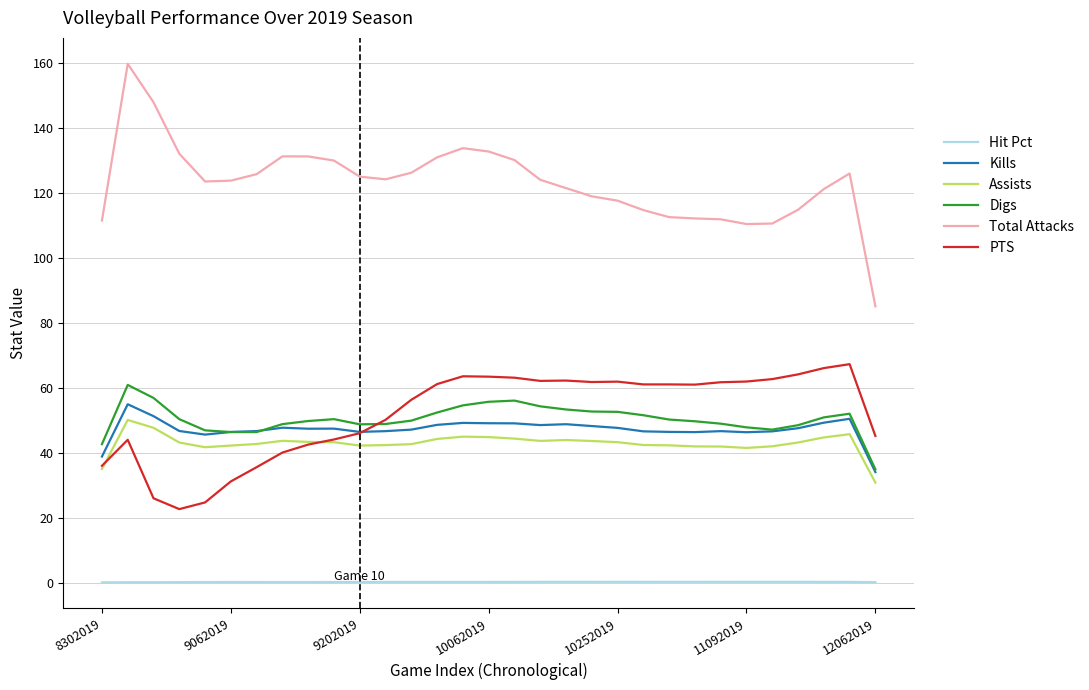

What is the sum of all Hit Pct values?

7.6